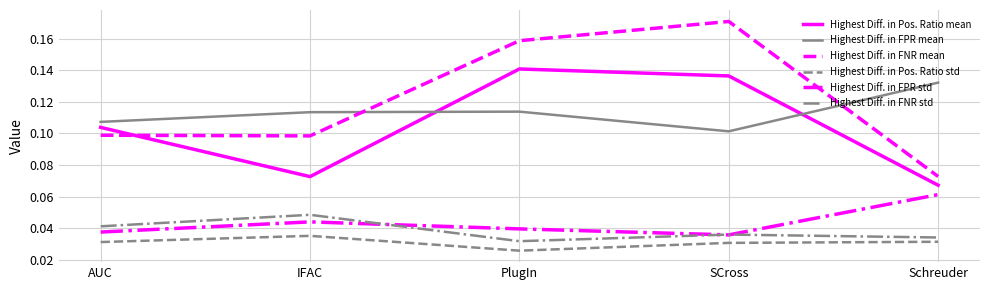

What position from the left is IFAC?

2